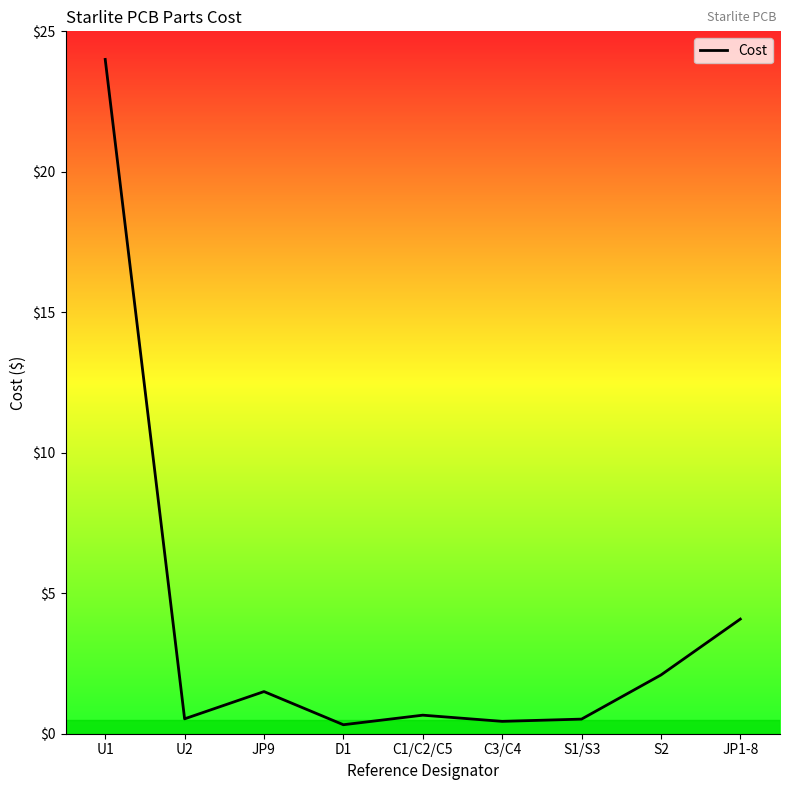

True or false: the data shows 24.0 at U1.

True